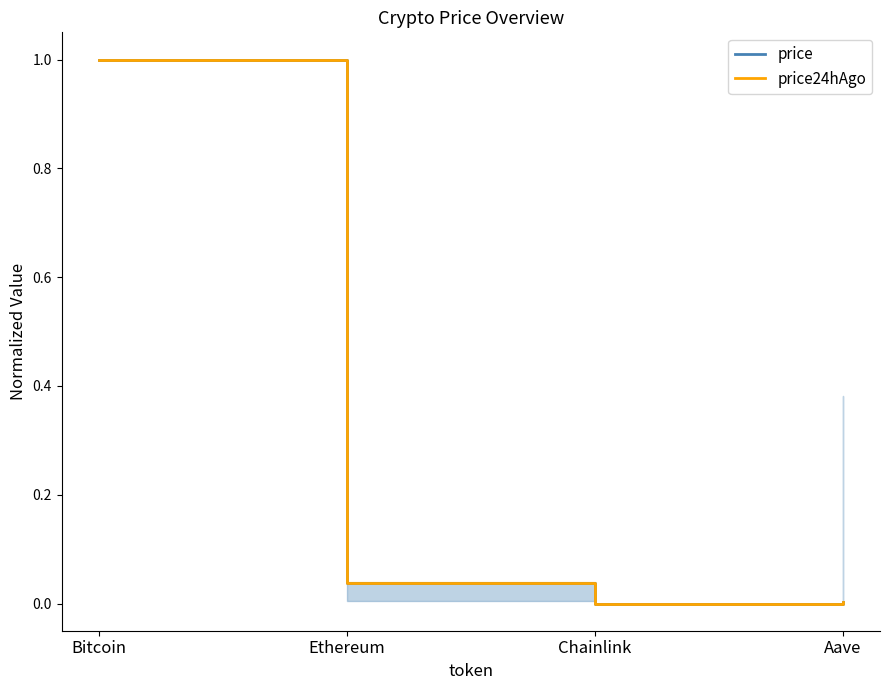

Where is price24hAgo nearest to the value 0?

Chainlink